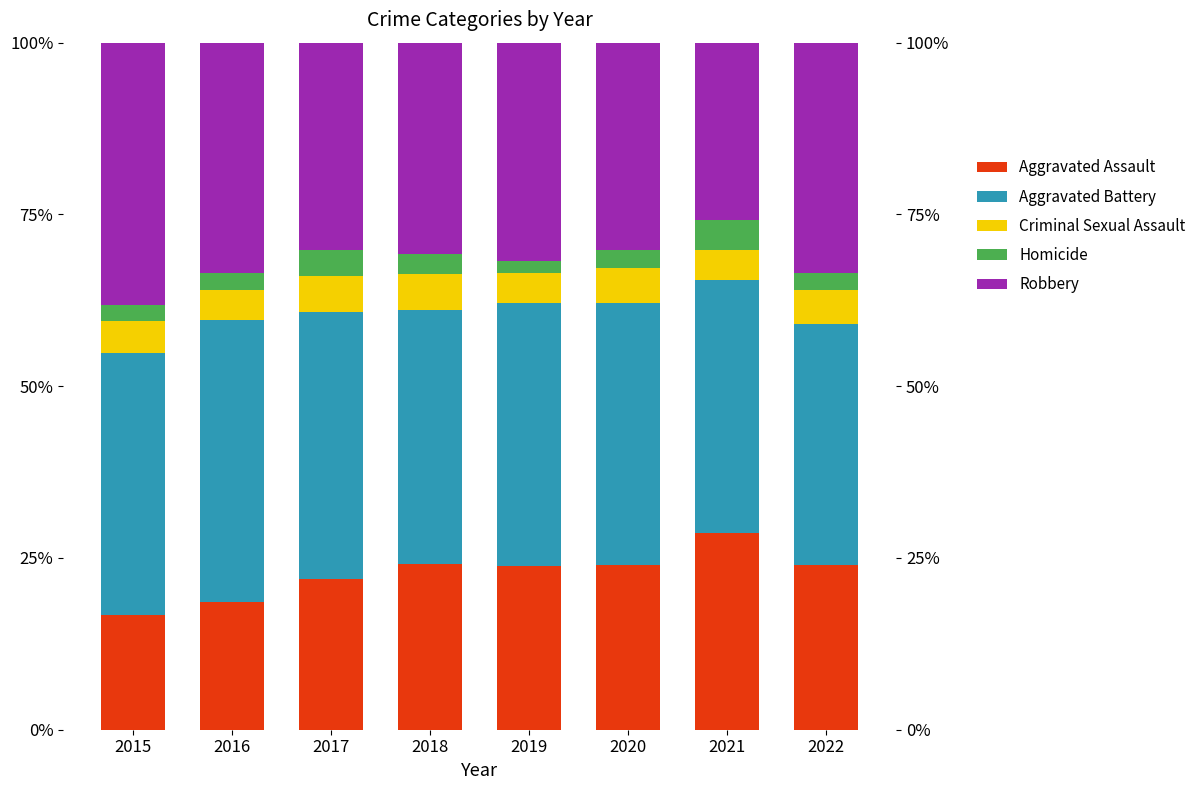

Rank the categories by Aggravated Assault value from lowest to highest.

2015, 2016, 2017, 2019, 2020, 2022, 2018, 2021